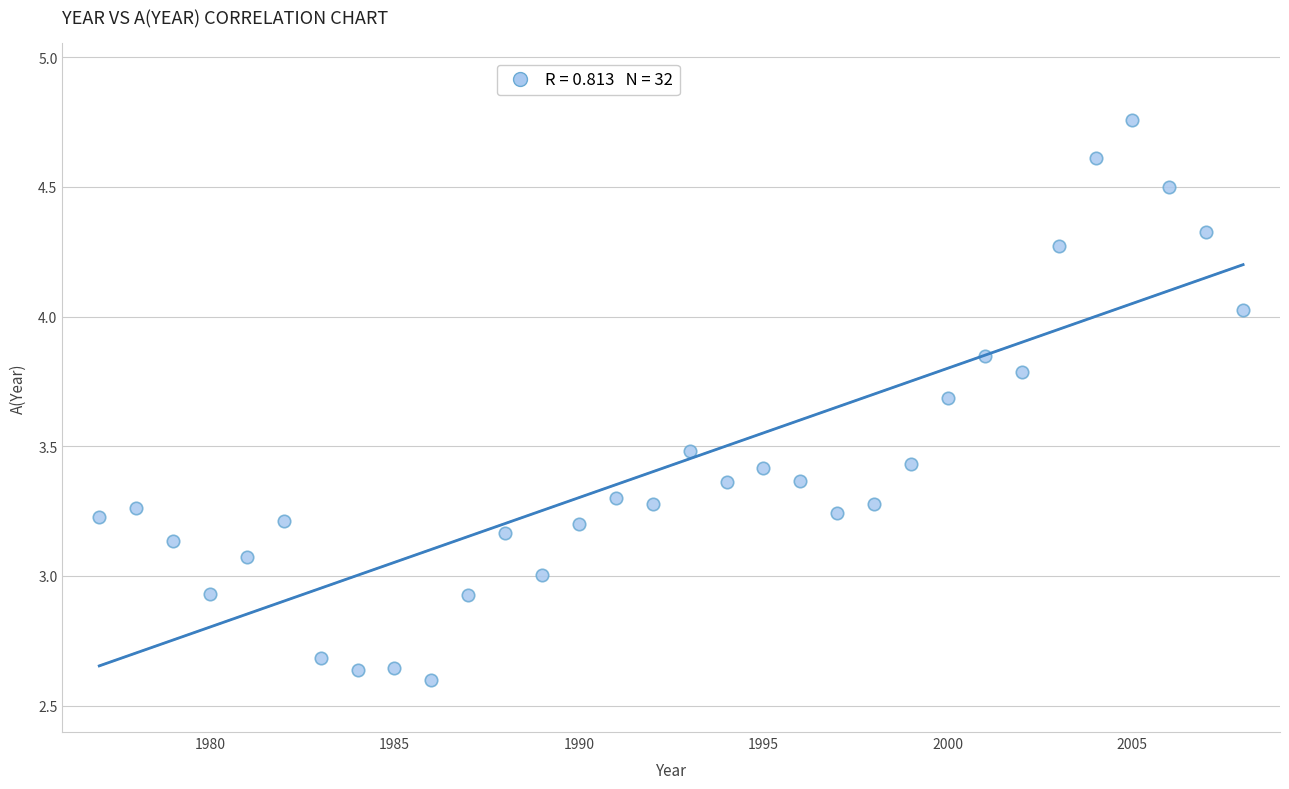

What is the range of Y values (max minus min)?

2.2